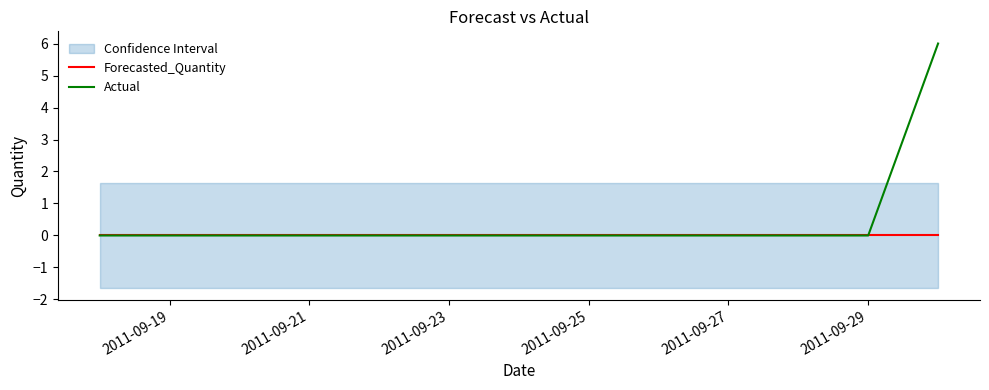

Rank the series by their maximum value, from highest to lowest.

Actual, Forecasted_Quantity